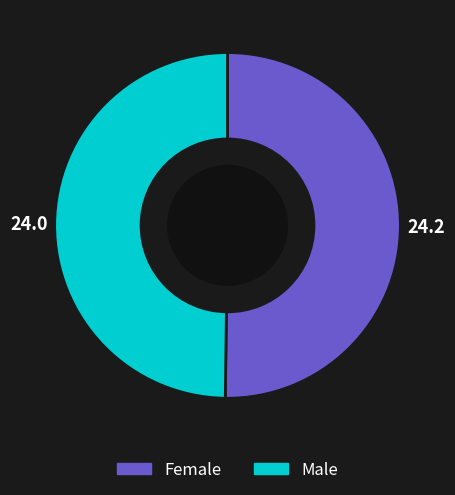

Combined, do Female and Male account for over 50%?

Yes